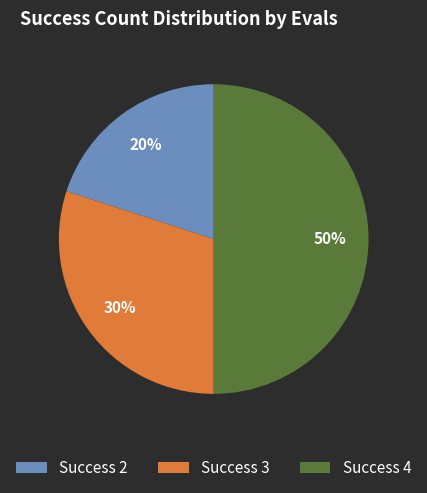

Which slice is the smallest?

Success 2